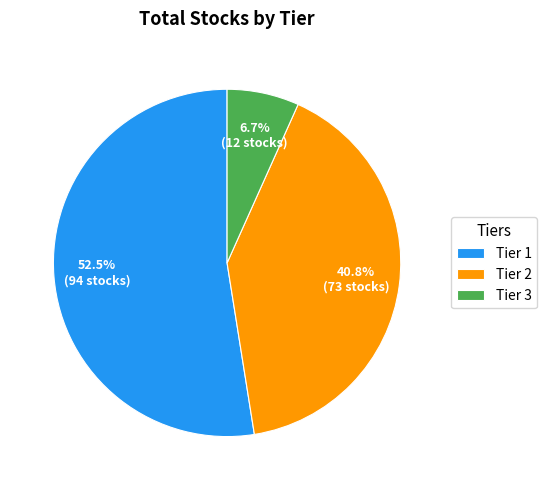

Is there any slice that represents more than half of the pie?

Yes